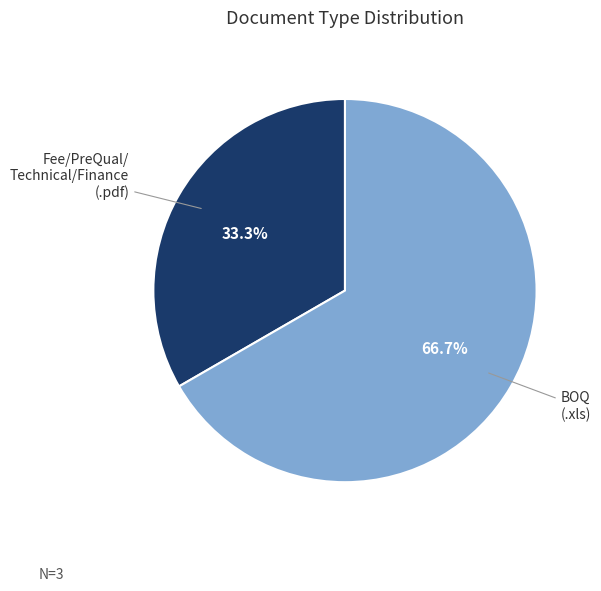

Is there a majority slice in this chart?

Yes